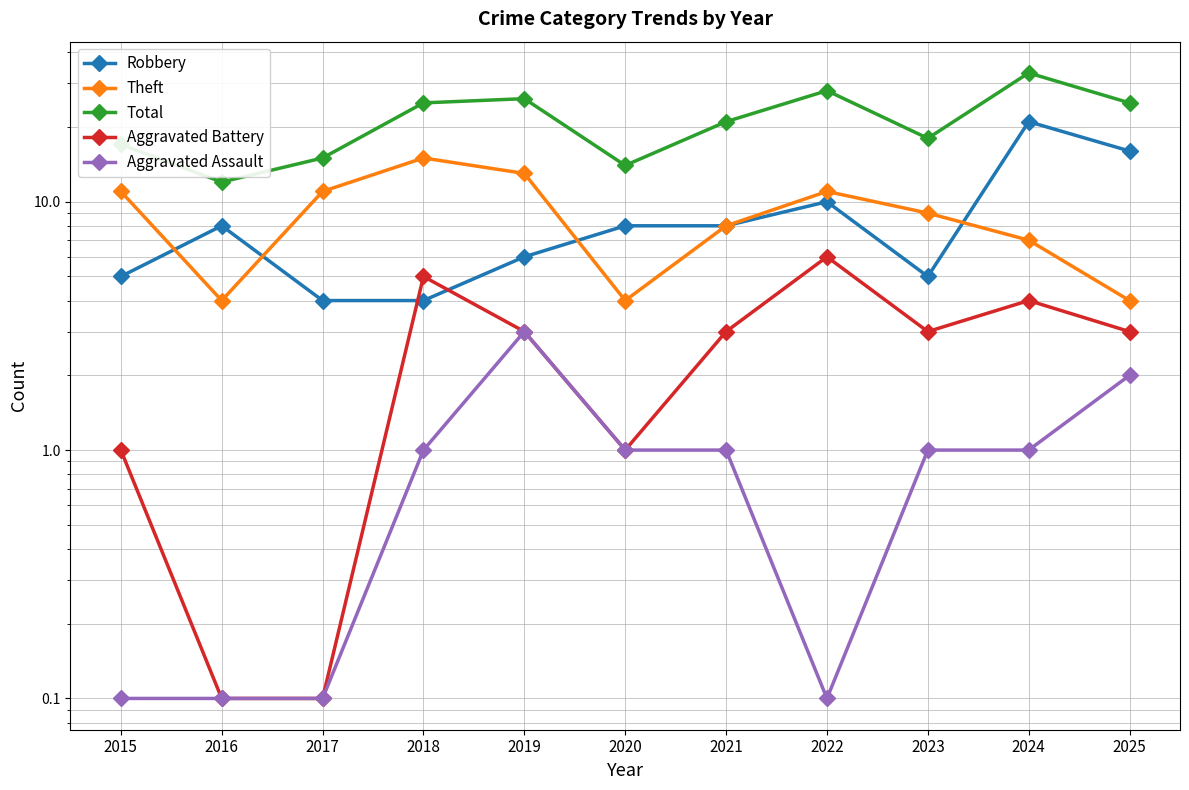

The value of Robbery at 2019 is 1.7. True or false?

False